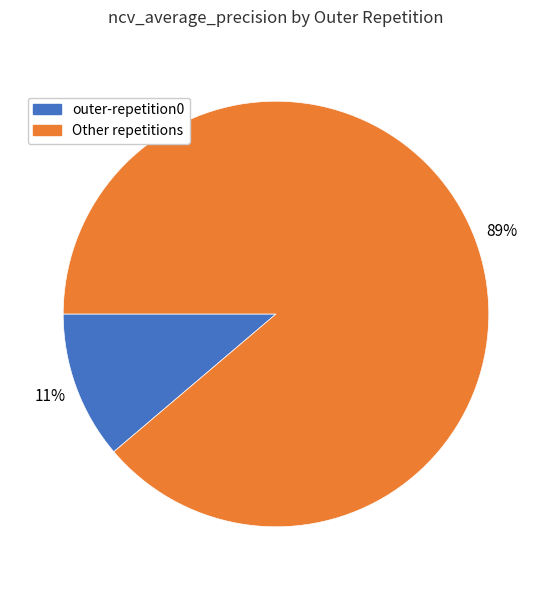

To the nearest percent, what is the difference between the largest and smallest slice percentages?

78%